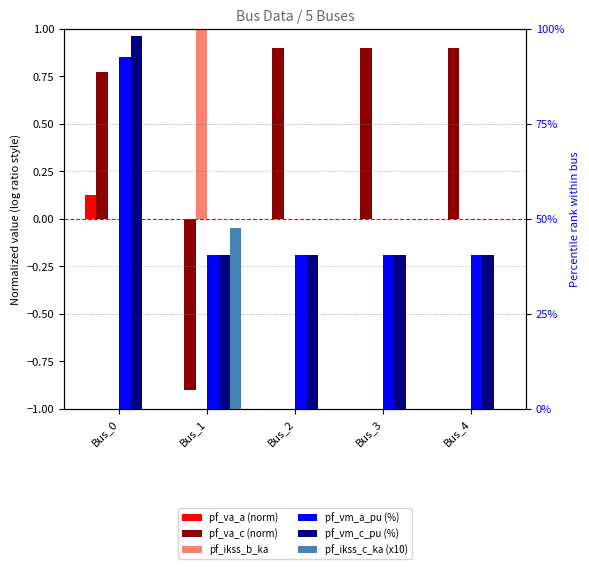

Is it true that pf_ikss_b_ka equals -2.5 at Bus_0?

False